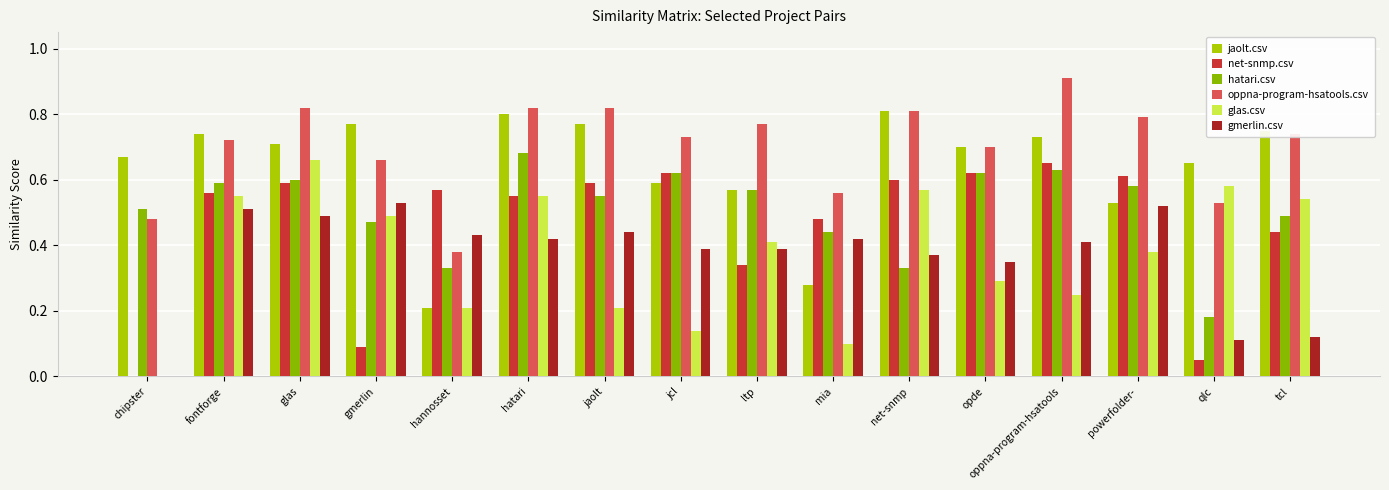

Which series has the widest spread of values?

glas.csv